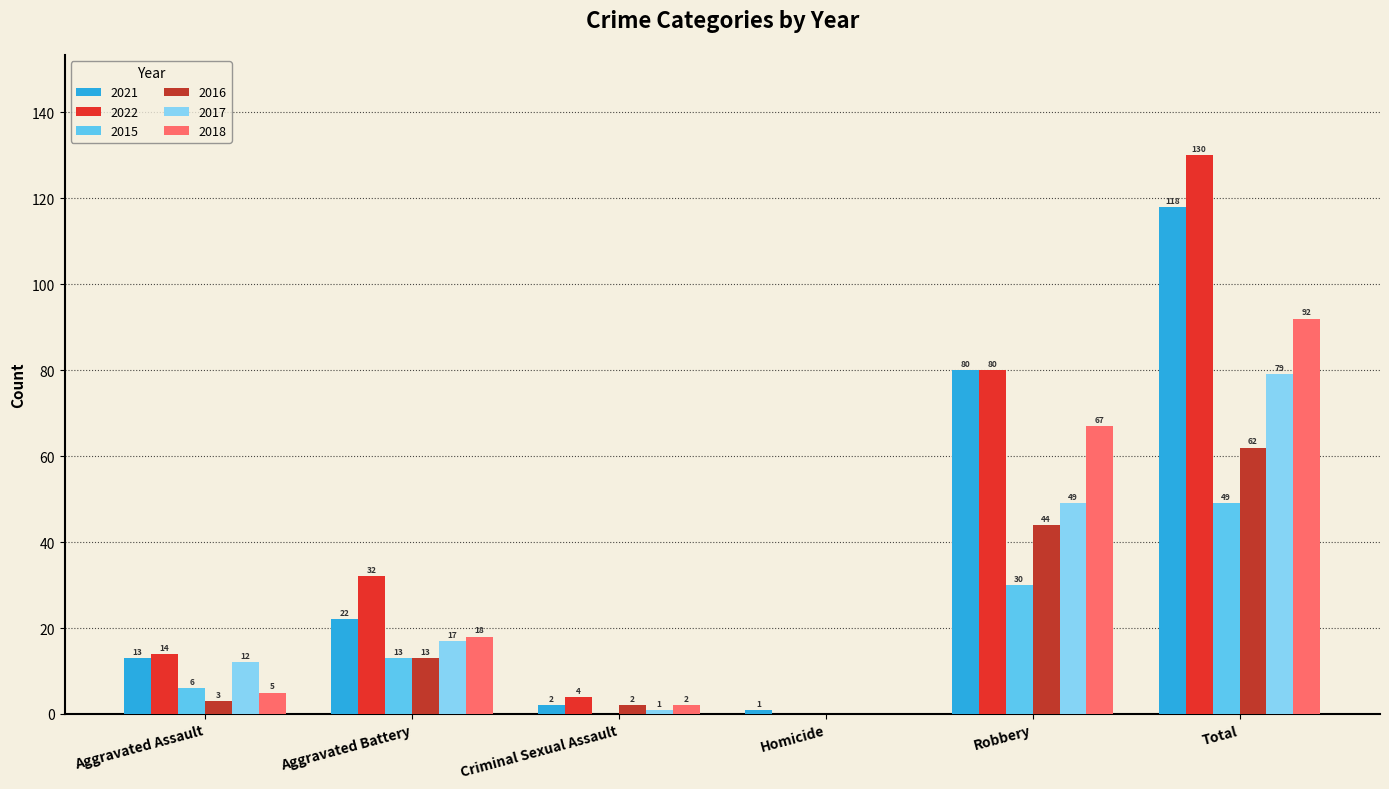

The value of 2015 at Criminal Sexual Assault is 0. True or false?

True